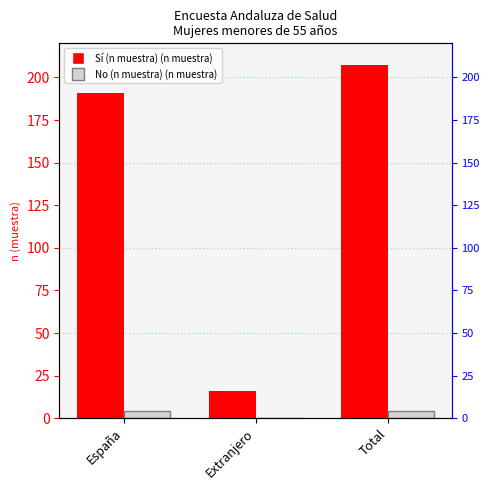

Which category has the lowest value across all series?

Extranjero